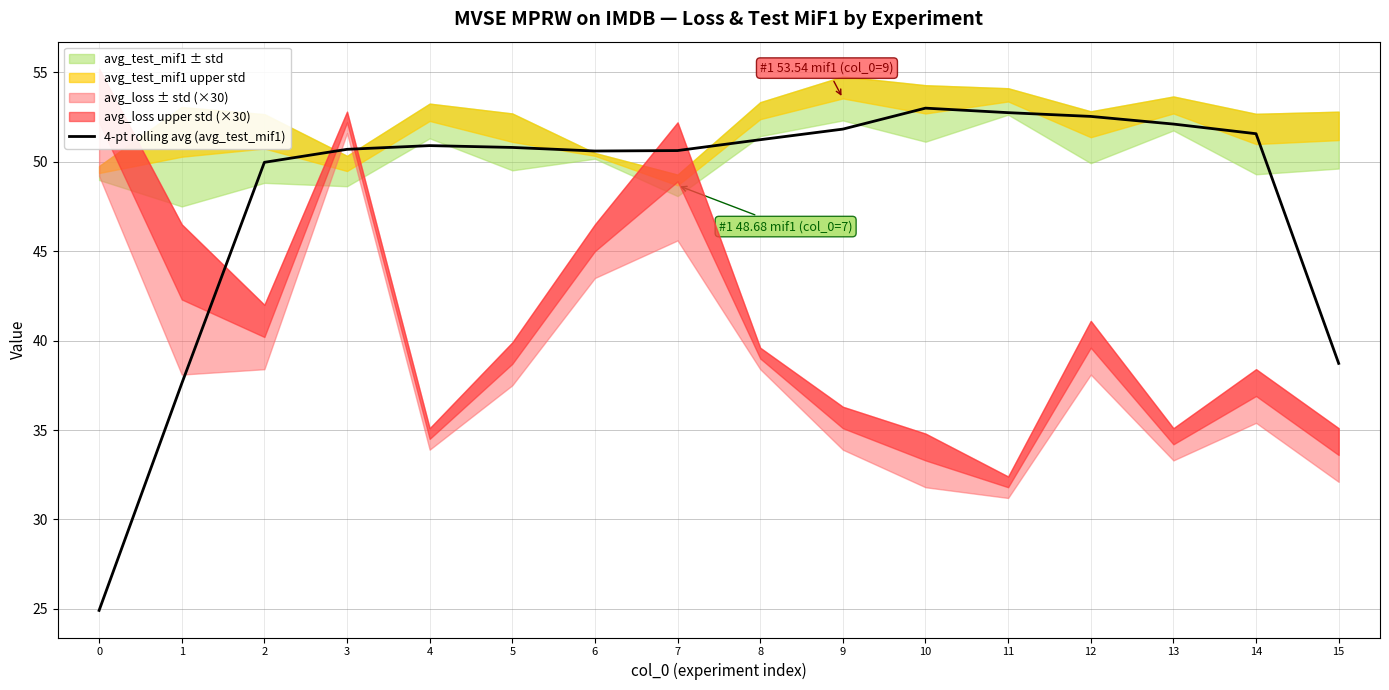

What is the difference between the maximum and minimum values?

28.1